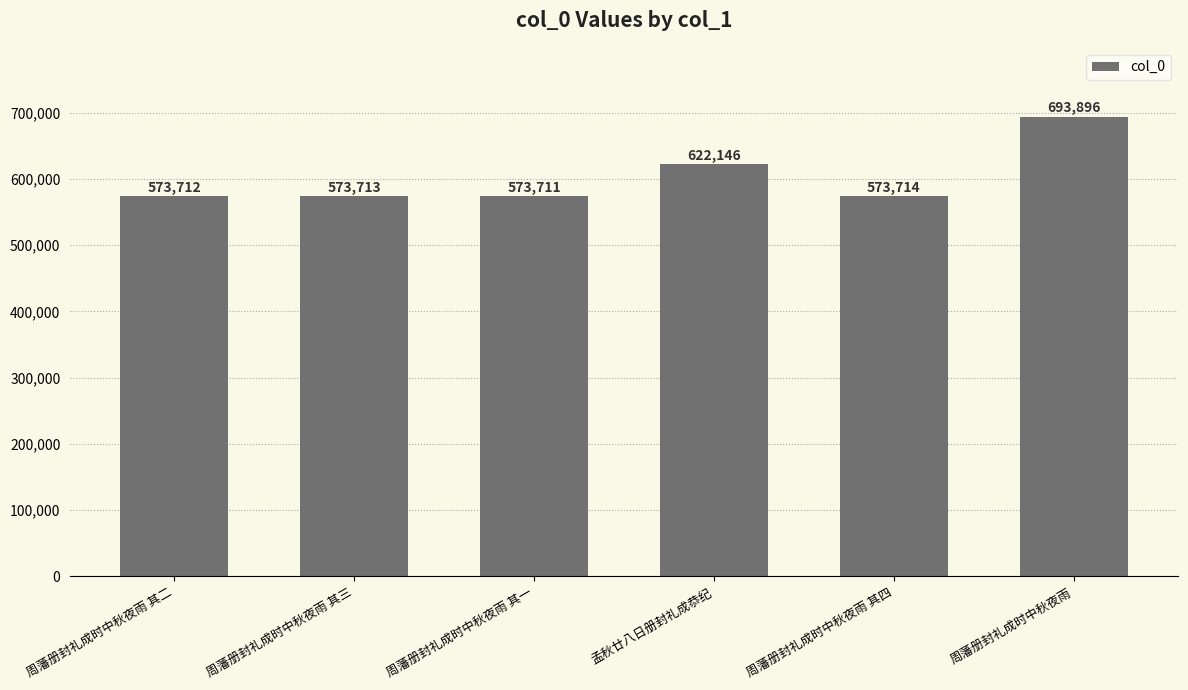

What is the value of the 6th bar from the left?

693896